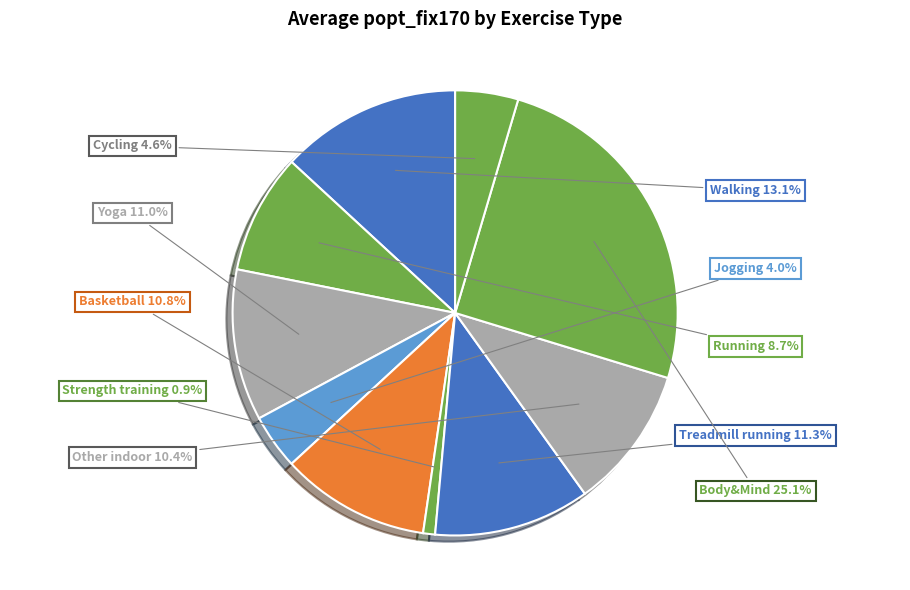

How many segments does this pie chart have?

10